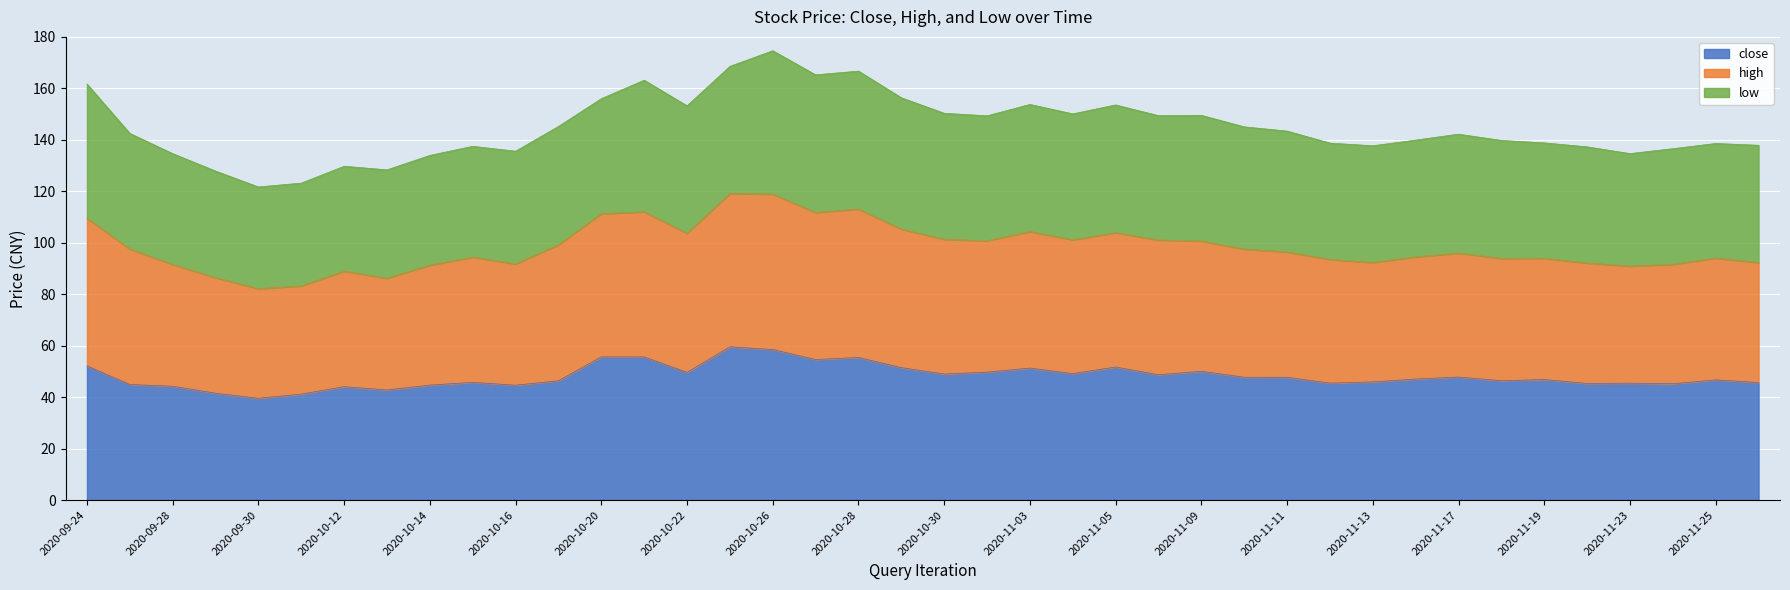

True or false: close and high cross at least once.

False